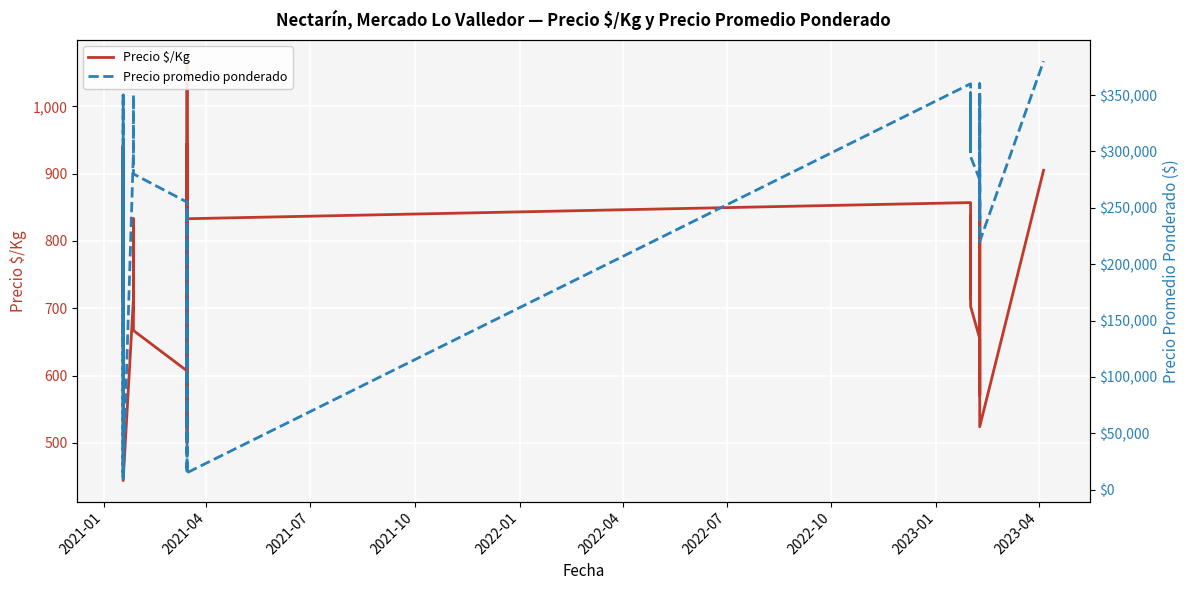

True or false: Precio promedio ponderado and Precio $/Kg intersect in this chart.

False